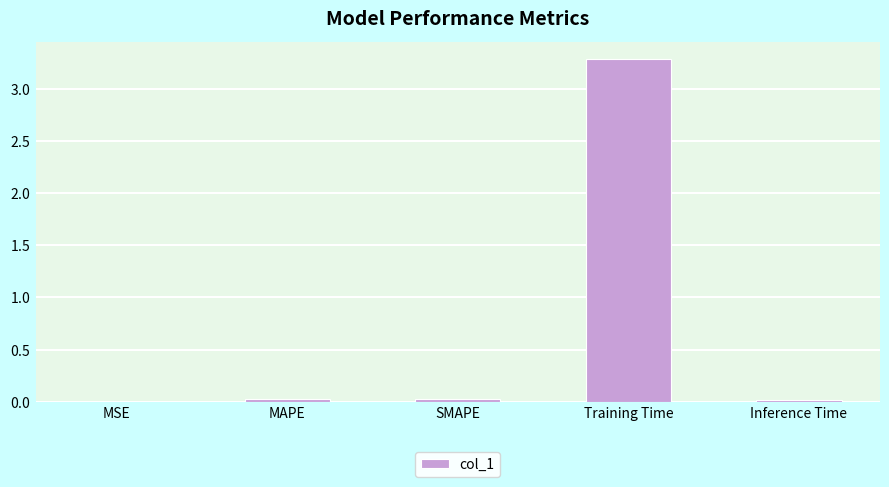

Reading left to right, transcribe all the data shown in this chart.

MSE=0.0	MAPE=0.0	SMAPE=0.0	Training Time=3.3	Inference Time=0.0